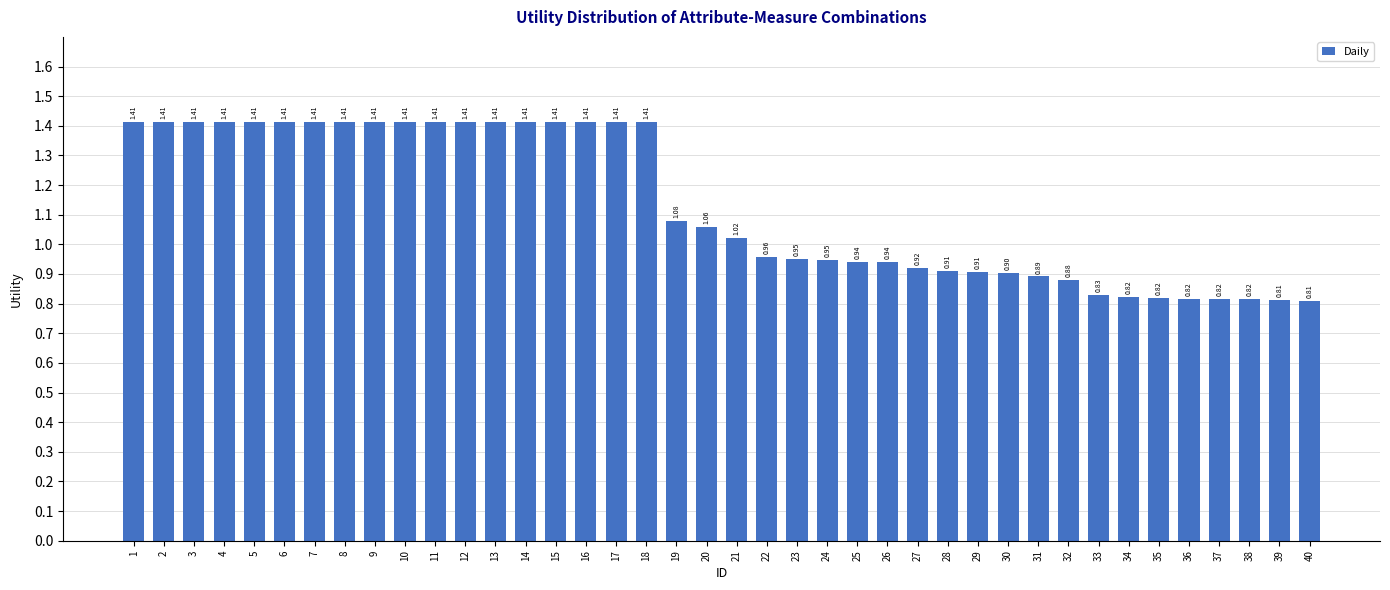

What is the change in value from 11 to 27?

-0.5